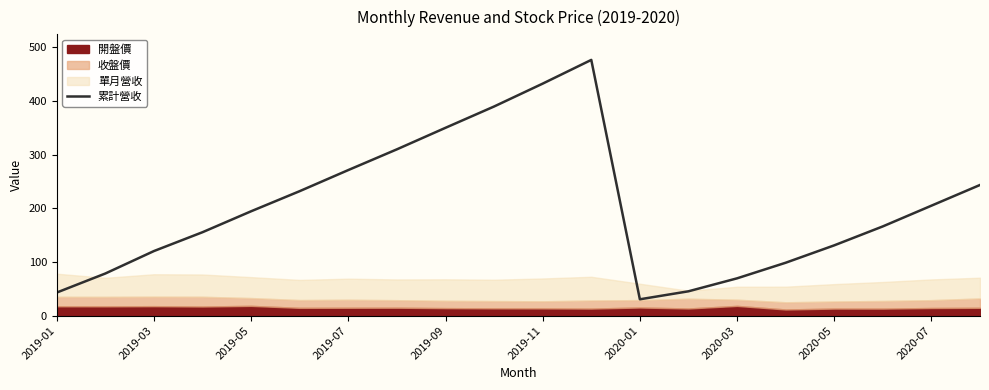

What is the value of the 7th point from the left?

271.3